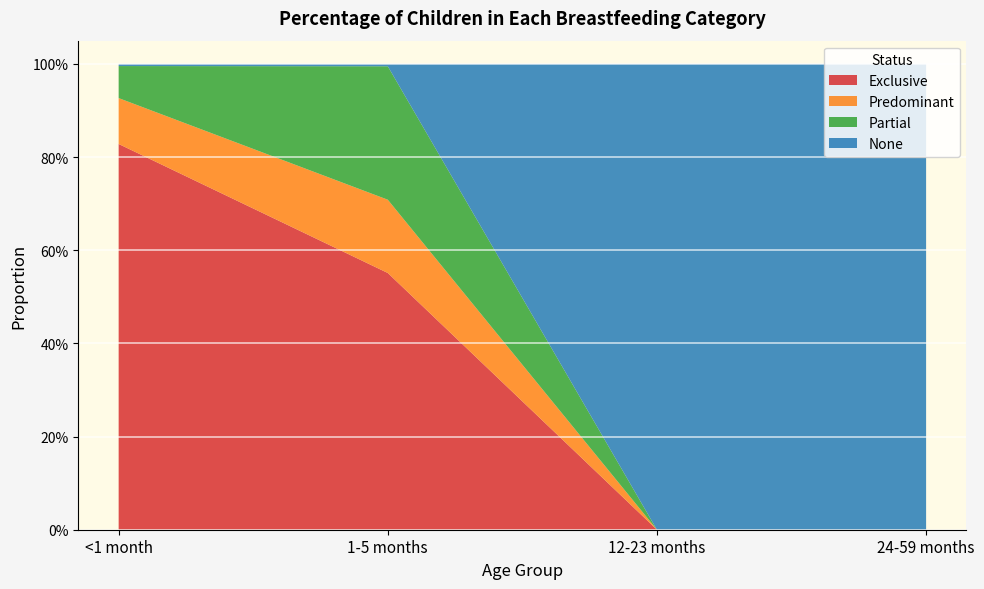

Reading left to right, transcribe all the data shown in this chart.

Exclusive: 0.8	0.6	0.0	0.0
Predominant: 0.1	0.2	0.0	0.0
Partial: 0.1	0.3	0.0	0.0
None: 0.0	0.0	1.0	1.0